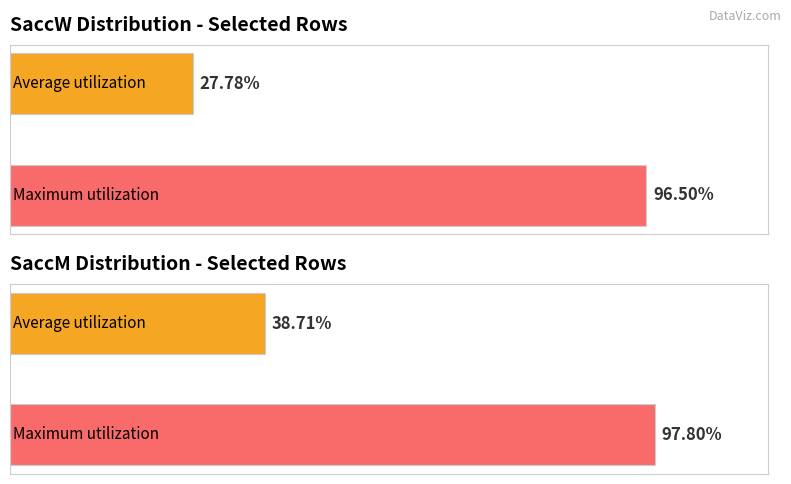

Rank the series at N from lowest to highest value.

SaccW, SaccM